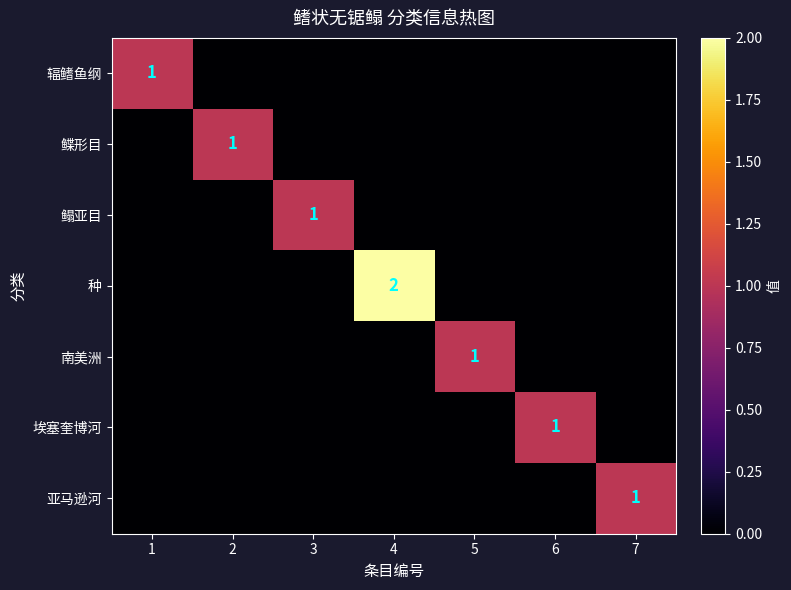

Is it true that 埃塞奎博河 equals 0 at 6?

False